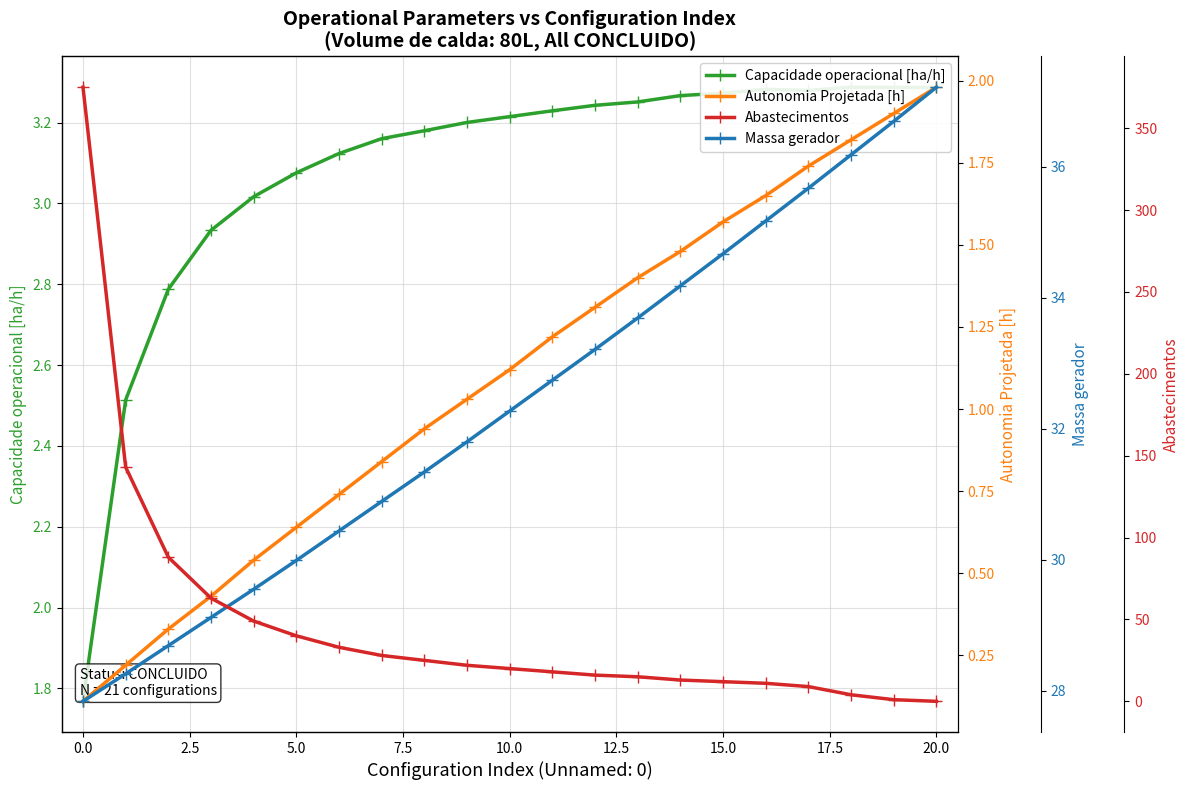

At how many categories does at least one series exceed 211?

1